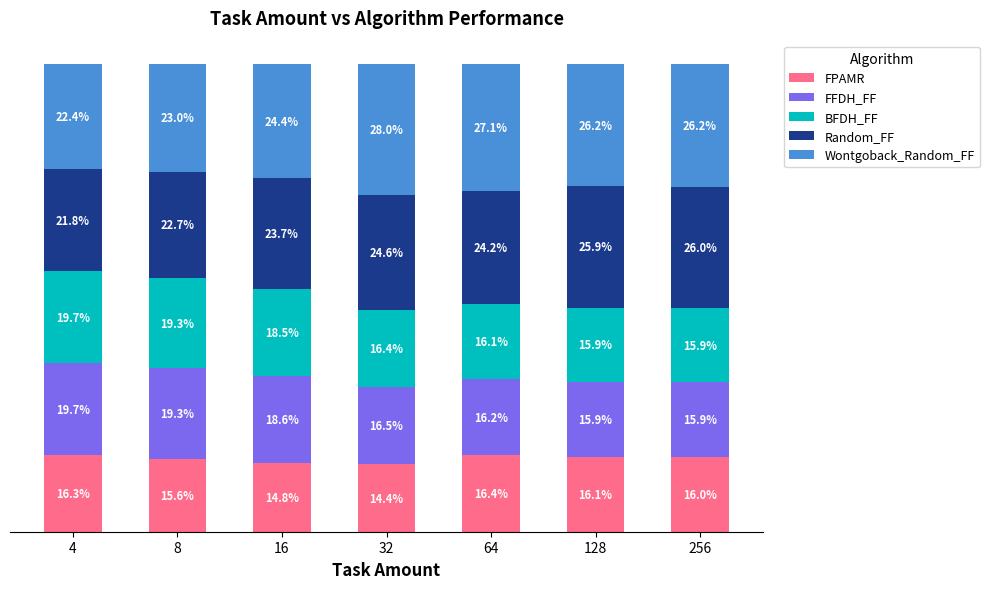

Rank the categories by FPAMR value from lowest to highest.

32, 16, 8, 256, 128, 4, 64